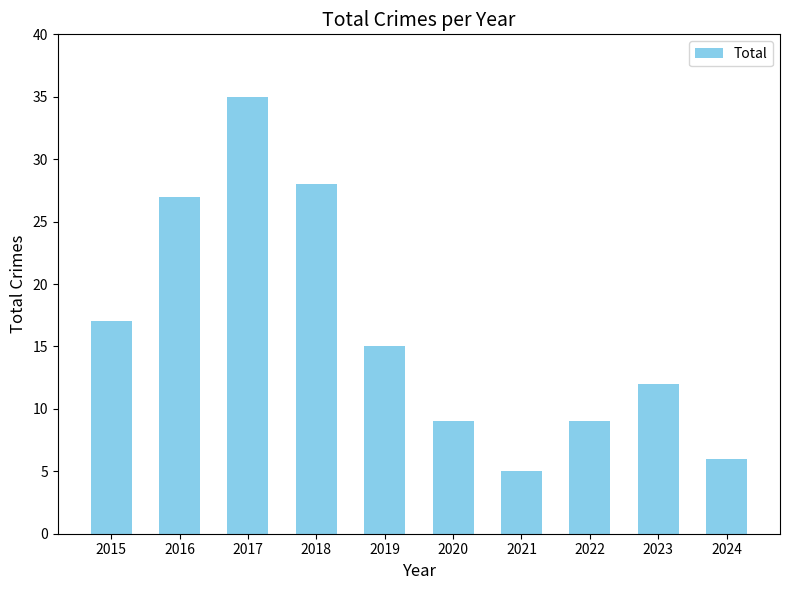

How many values are below 15?

5